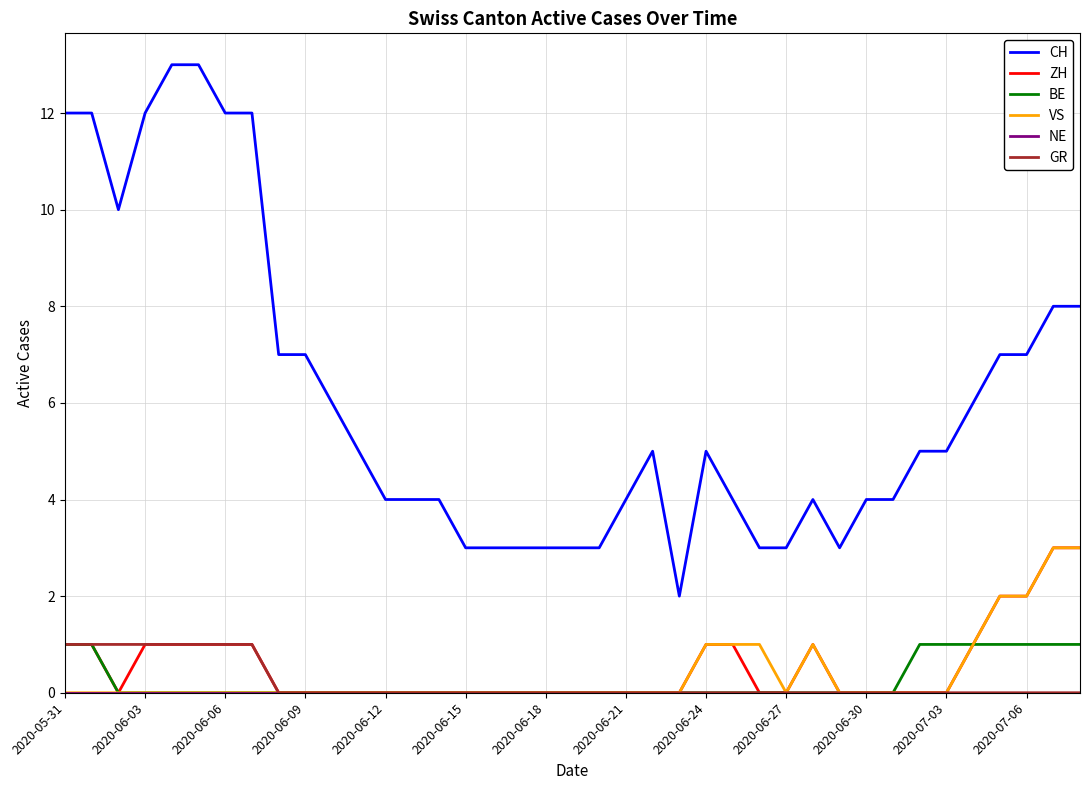

Which series has the widest spread of values?

CH